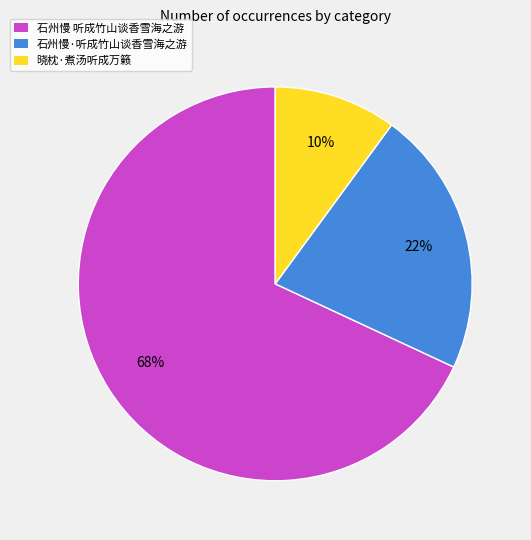

To the nearest percent, what is the difference between the largest and smallest slice percentages?

58%